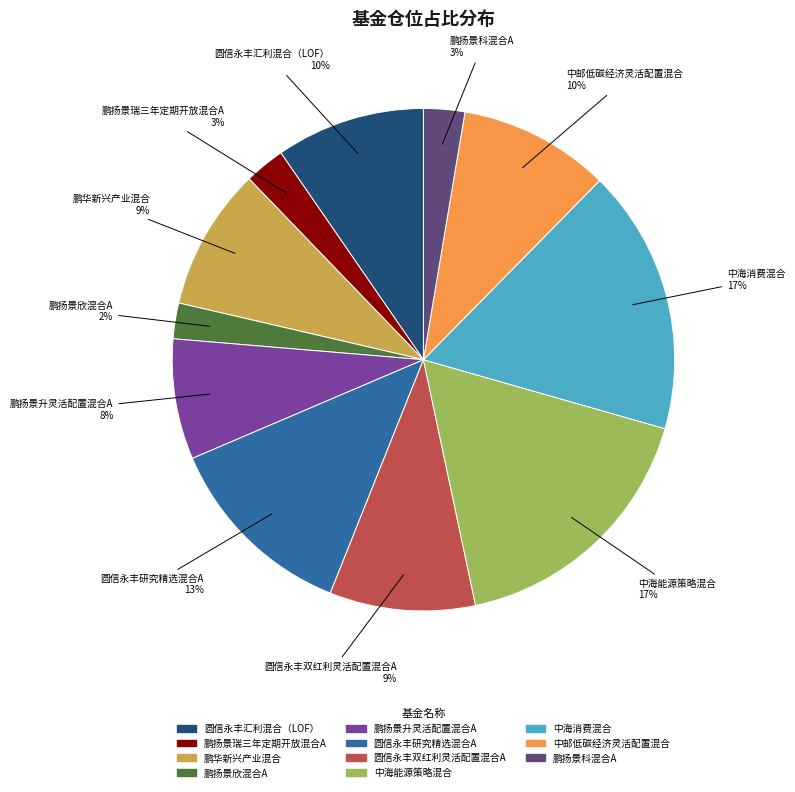

Is it true that 鹏扬景科混合A is 3% of the pie?

True